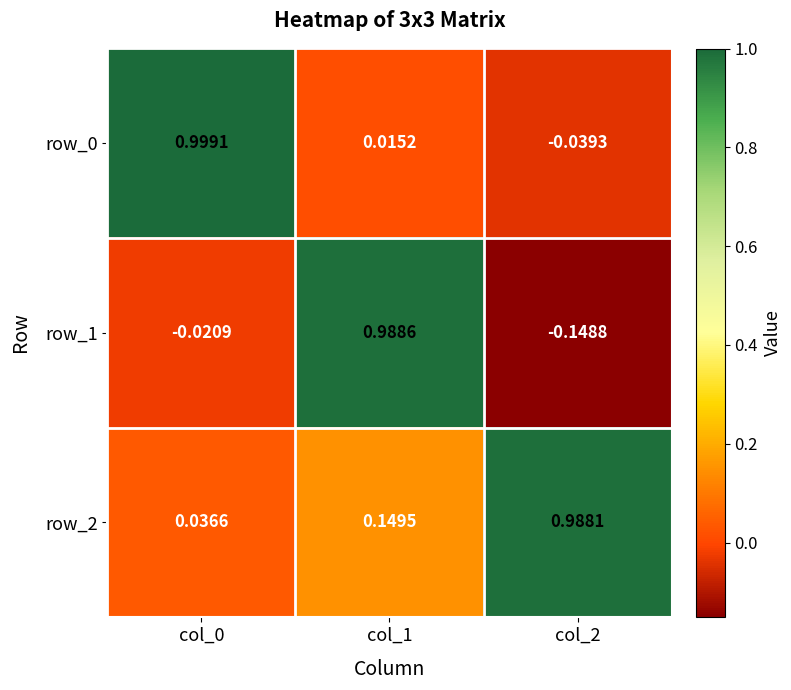

Rank the categories by row_1 value from lowest to highest.

col_2, col_0, col_1